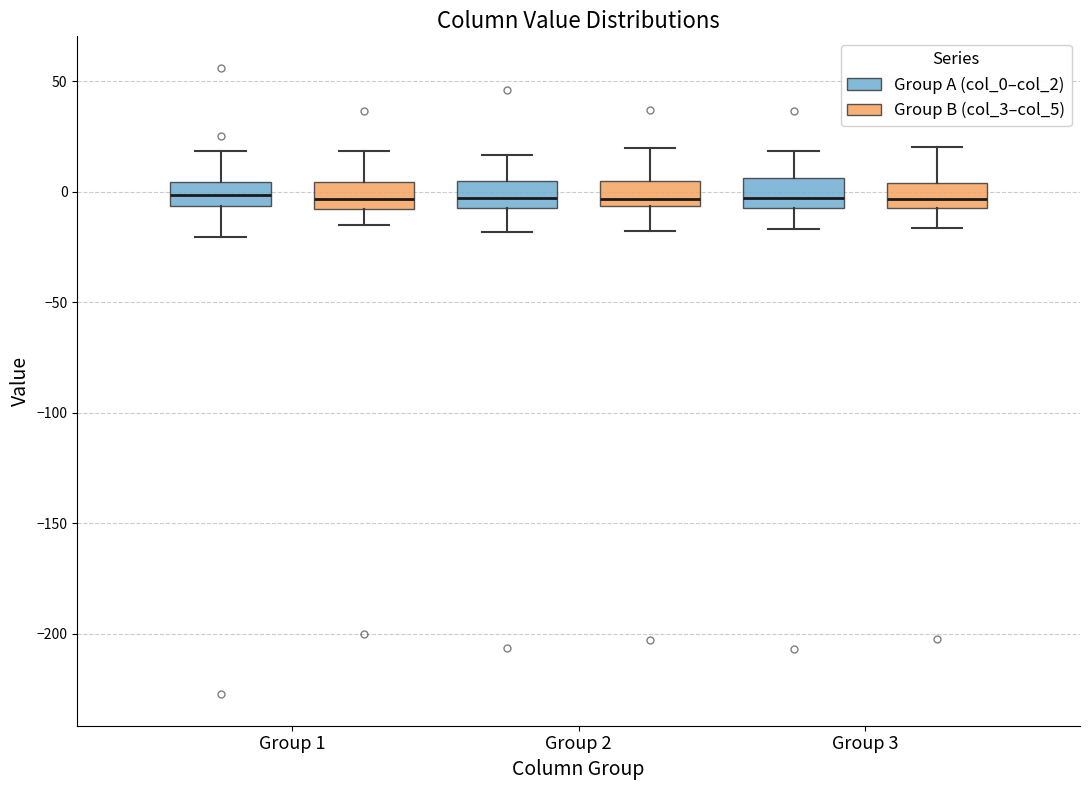

Reading left to right, transcribe this box plot: for each box, give where its median line is, the range the box spans, and where its two whiskers end, as read against the y-axis. The values are not printed on the chart, so give them approximately, as read against the axis.

Group 1 (Group A (col_0–col_2)): median 0, box -5 to 5, whiskers -20 to 20
Group 1 (Group B (col_3–col_5)): median -5, box -10 to 5, whiskers -15 to 20
Group 2 (Group A (col_0–col_2)): median -5, box -10 to 5, whiskers -20 to 15
Group 2 (Group B (col_3–col_5)): median -5 (just above the box's lower edge), box -5 to 5, whiskers -20 to 20
Group 3 (Group A (col_0–col_2)): median -5 (just above the box's lower edge), box -5 to 5, whiskers -15 to 20
Group 3 (Group B (col_3–col_5)): median -5 (inside the box), box -5 to 5, whiskers -15 to 20